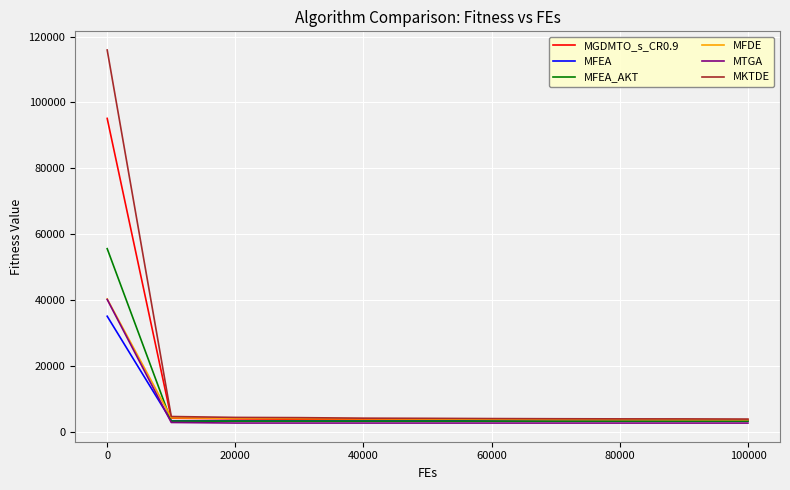

Which series has the largest range (max minus min)?

MKTDE